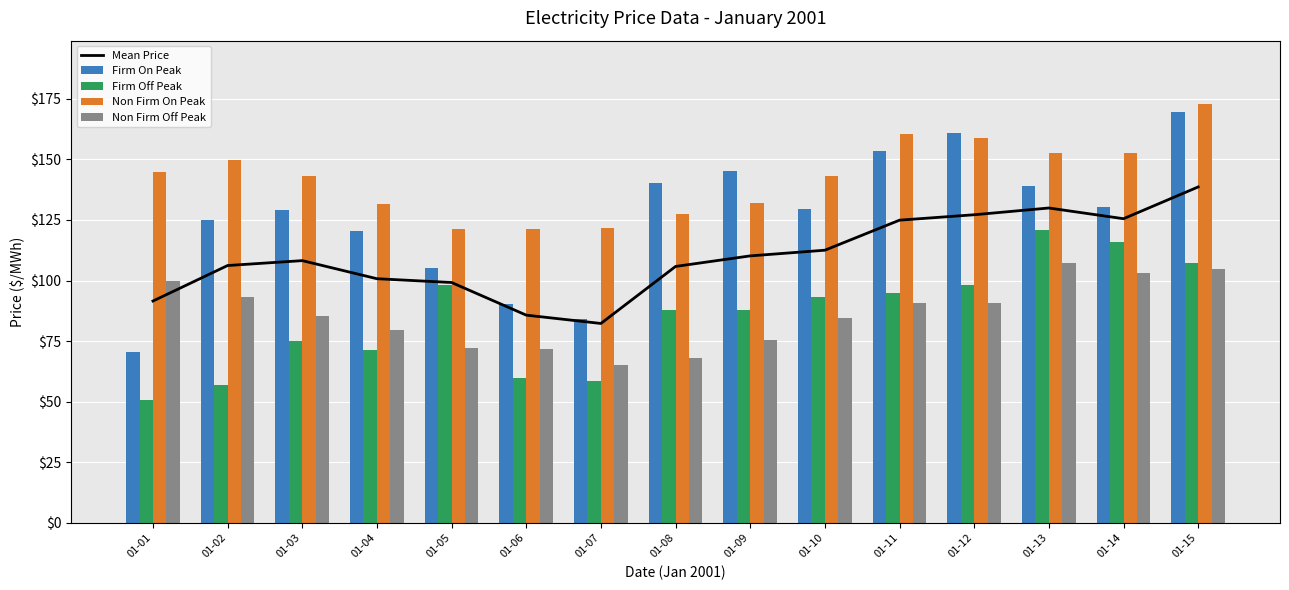

Rank the series by their maximum value, from highest to lowest.

Non Firm On Peak, Firm On Peak, Mean Price, Firm Off Peak, Non Firm Off Peak